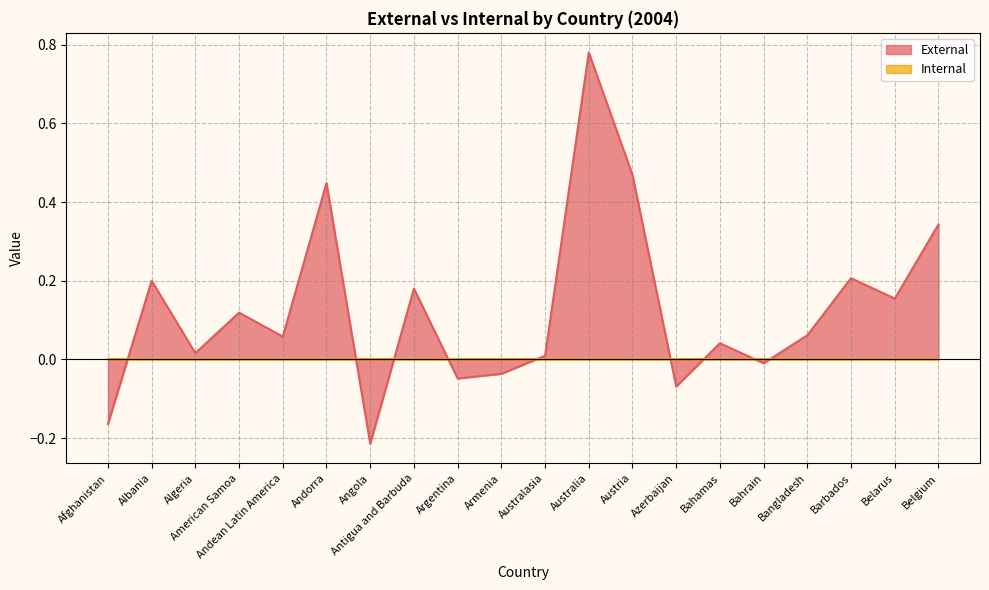

How many values exceed 0?

14